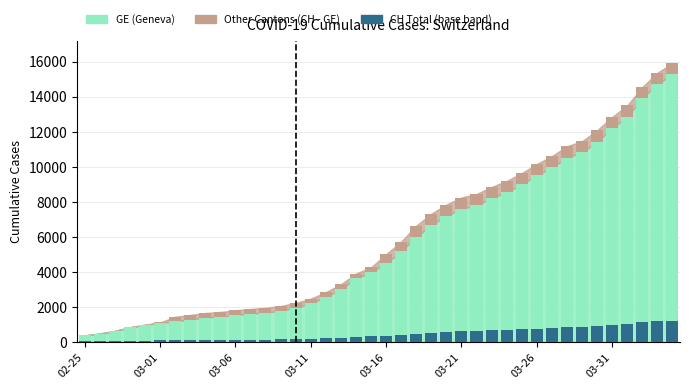

The CH - GE Difference series shows 773.6 at 22. True or false?

False